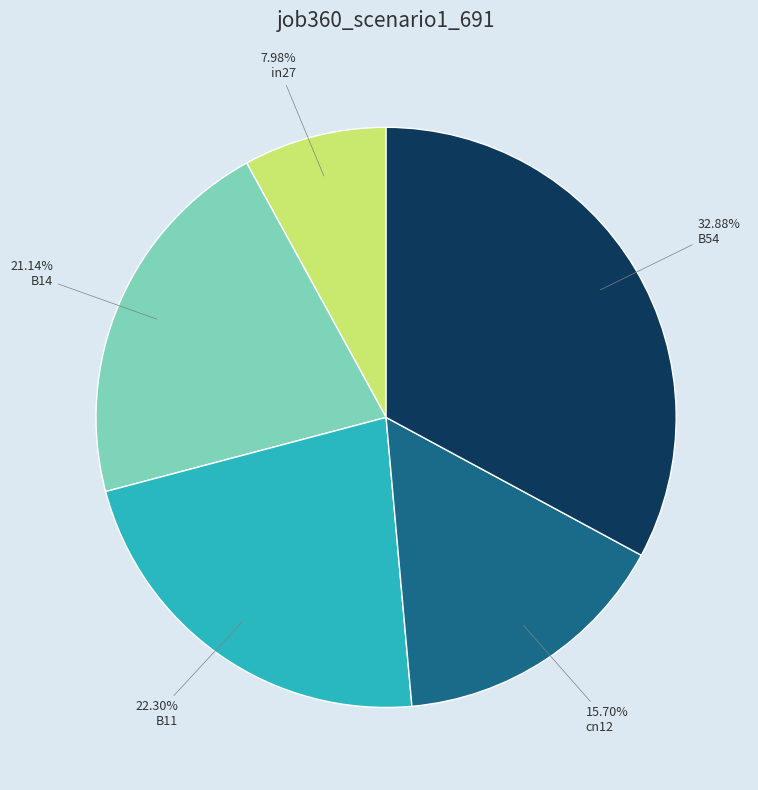

To the nearest percent, what portion does B11 represent?

22%